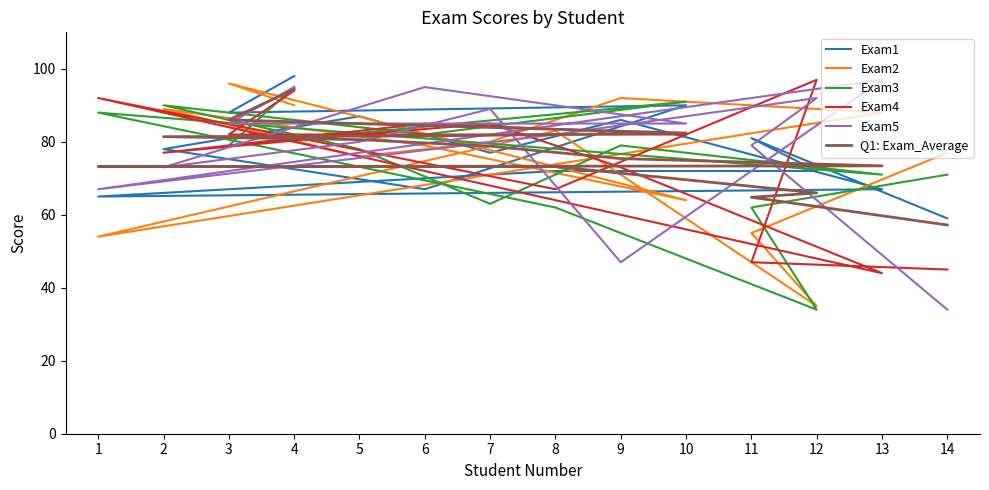

At which label is Exam2 closest to 65?

10